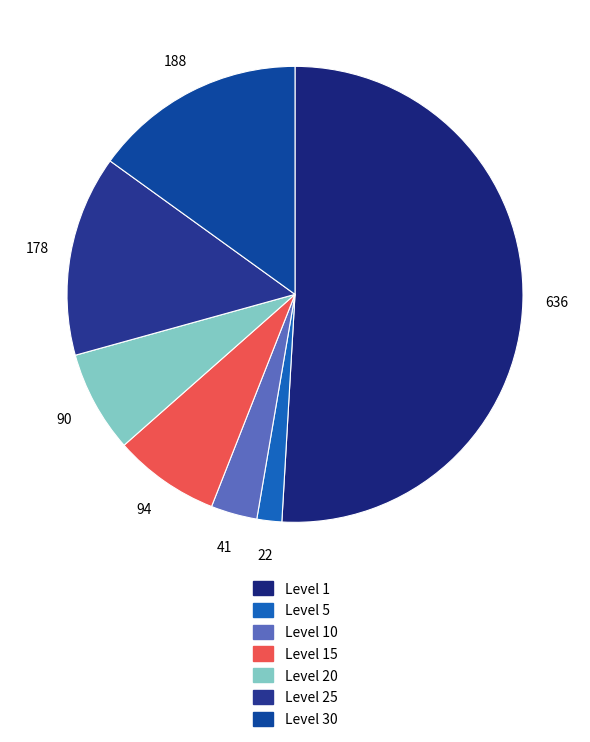

Which has a higher value, Level 25 or Level 15?

Level 25